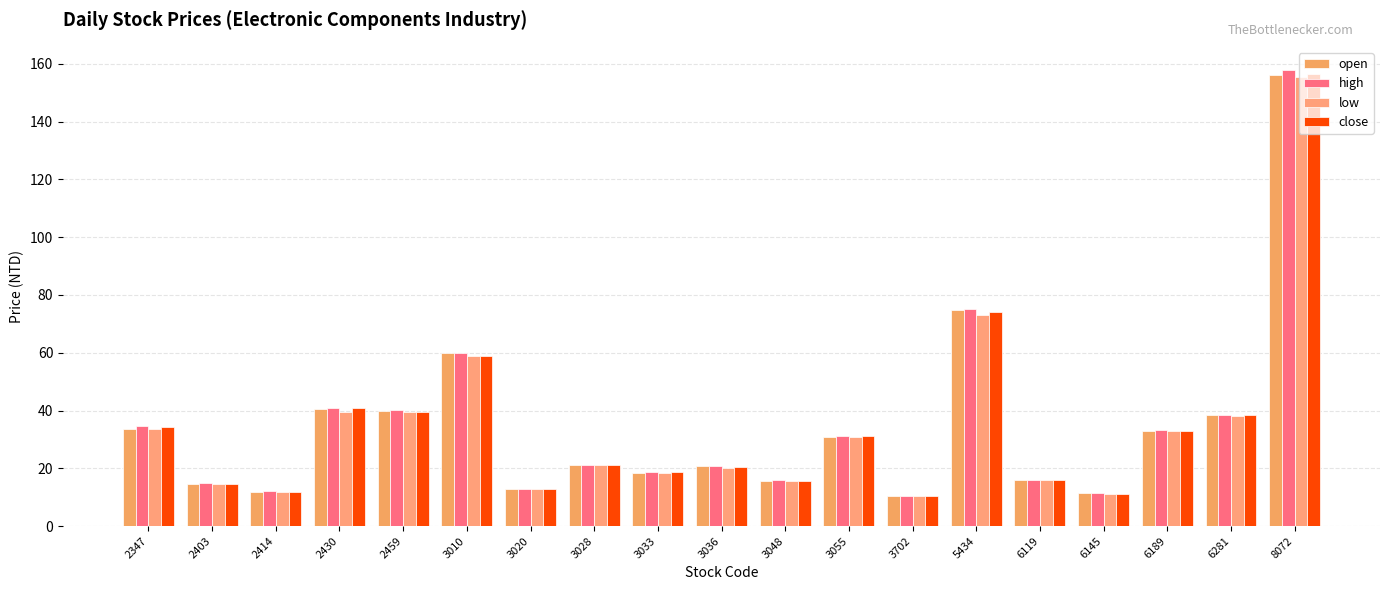

What is the minimum value for high?

10.6